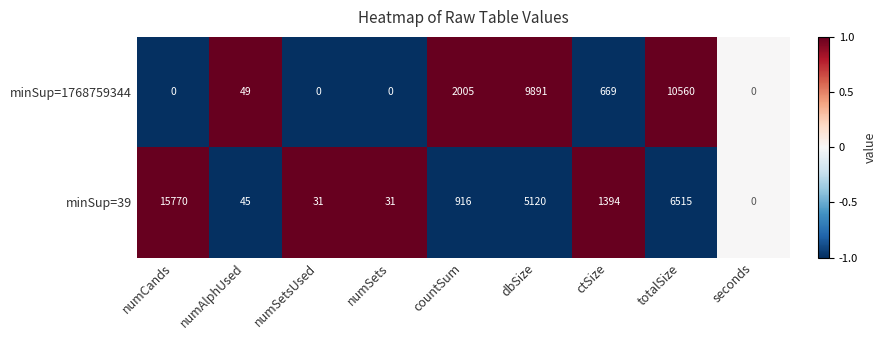

How many positive values does the minSup=39 series have?

8